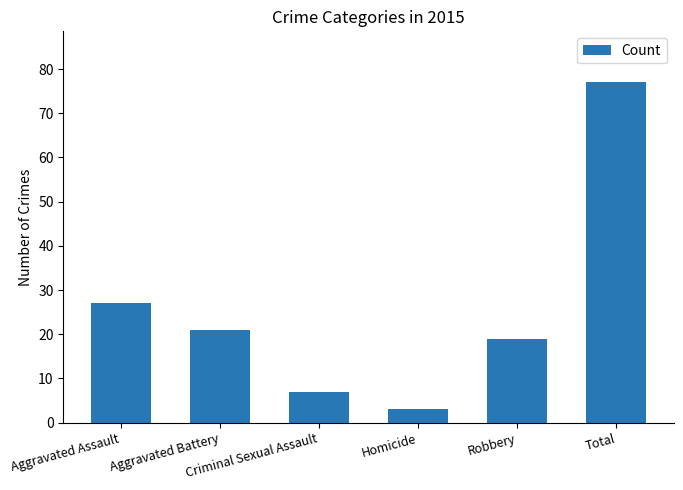

What is the change in value from Aggravated Battery to Total?

+56